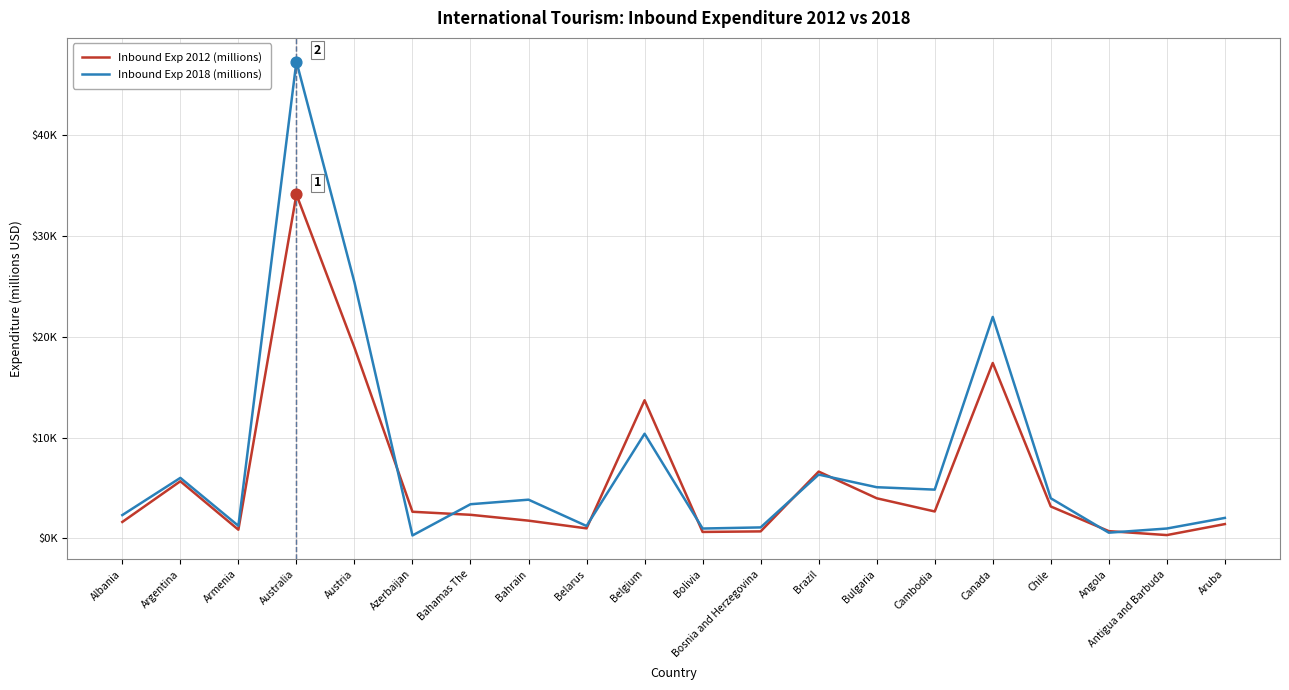

What is the total value across all series at Austria?

44342